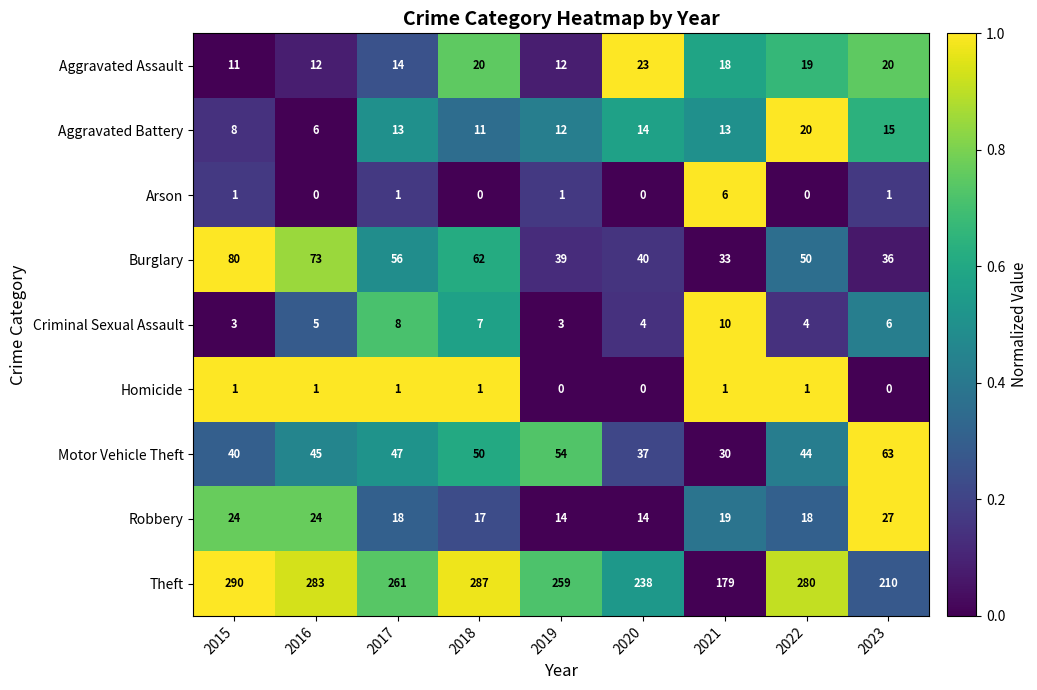

The Robbery series shows 30 at 2017. True or false?

False